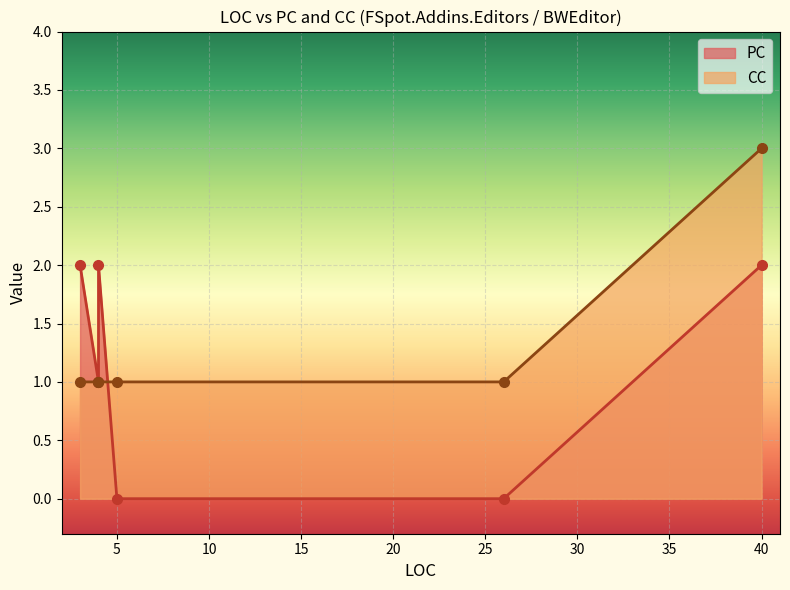

What is the difference between the second highest and second lowest values in the PC series?

2